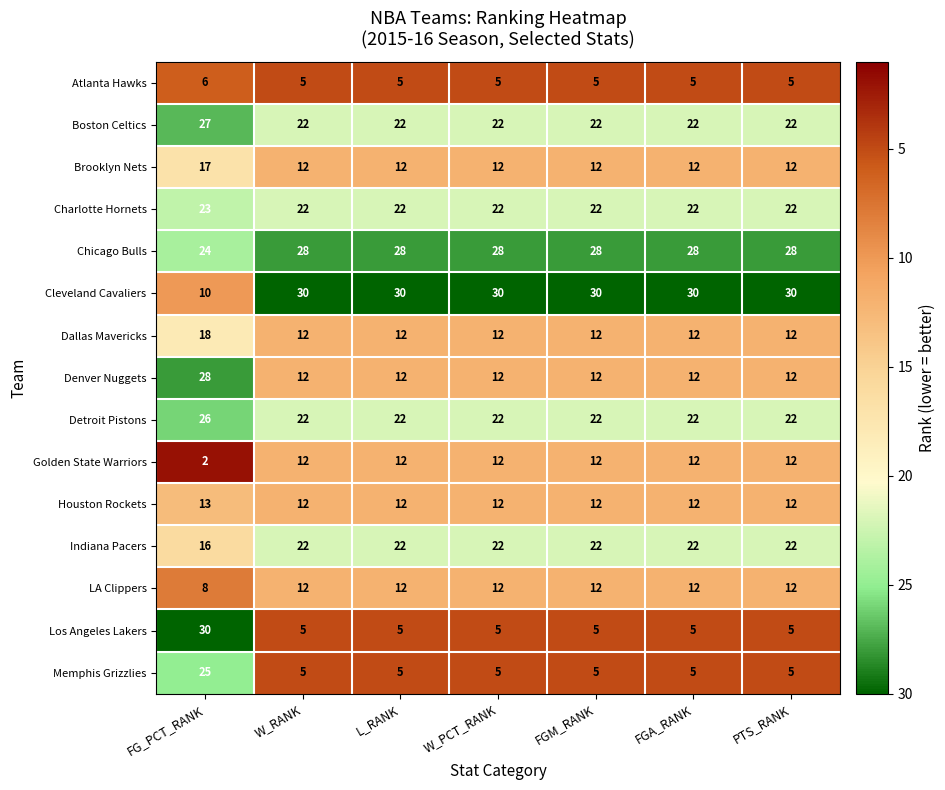

Which series changed the most between FG_PCT_RANK and PTS_RANK?

Los Angeles Lakers